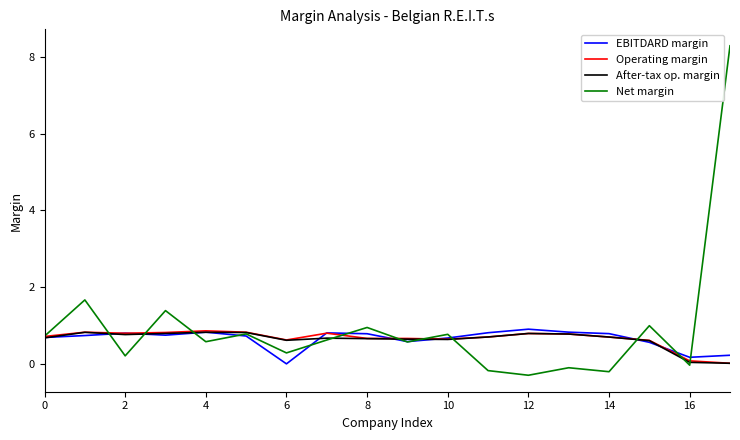

Which series has the largest range (max minus min)?

Net margin